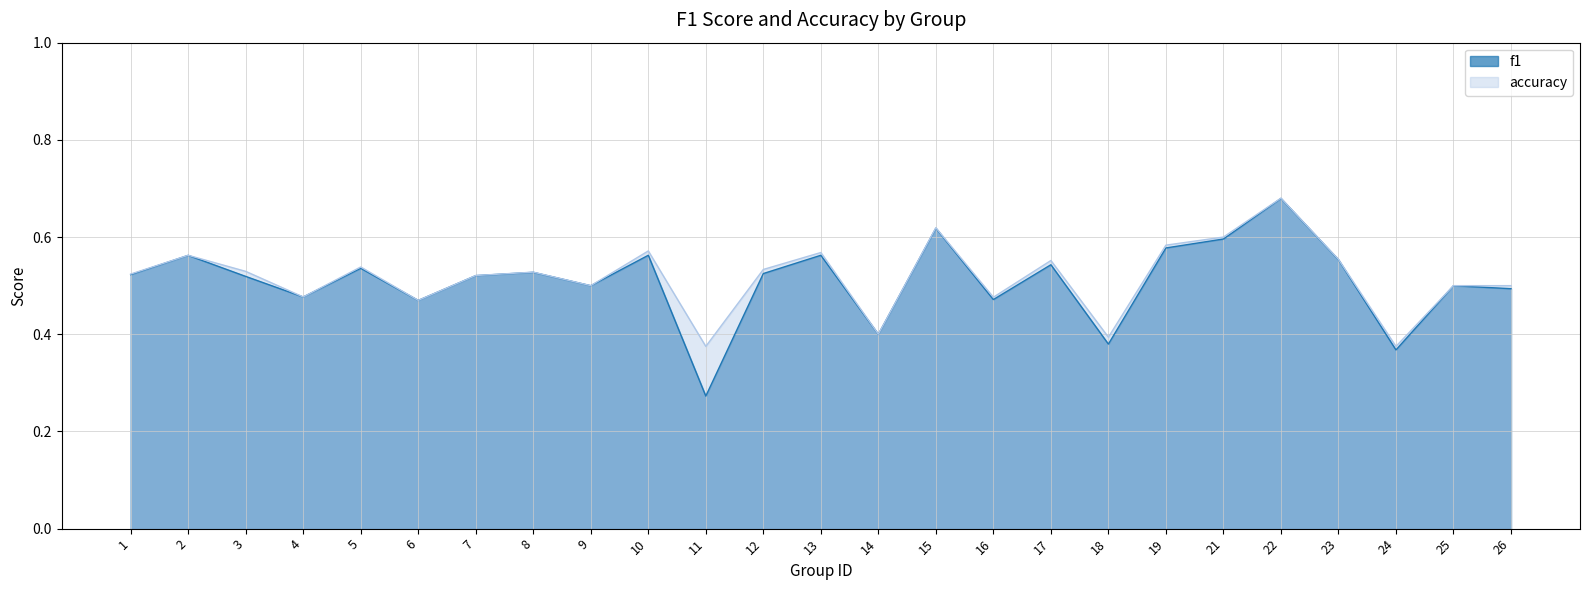

How many f1 values are between 0 and 1?

25